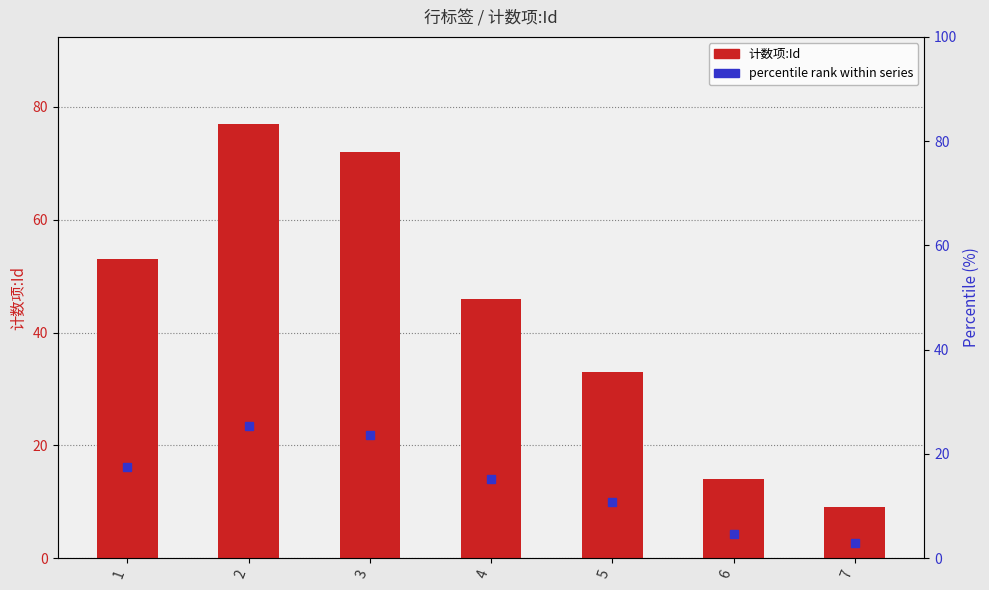

How many bars are there in total?

7